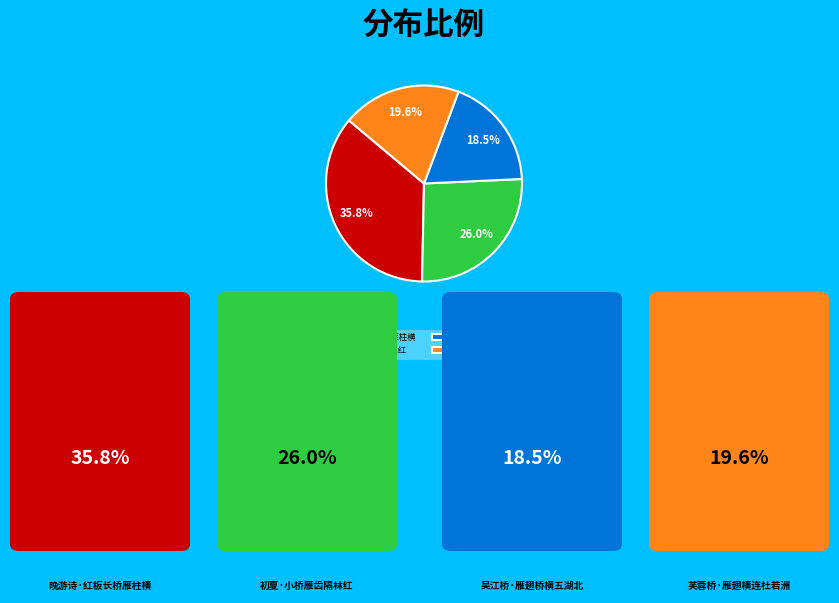

Is there any slice that represents more than half of the pie?

No